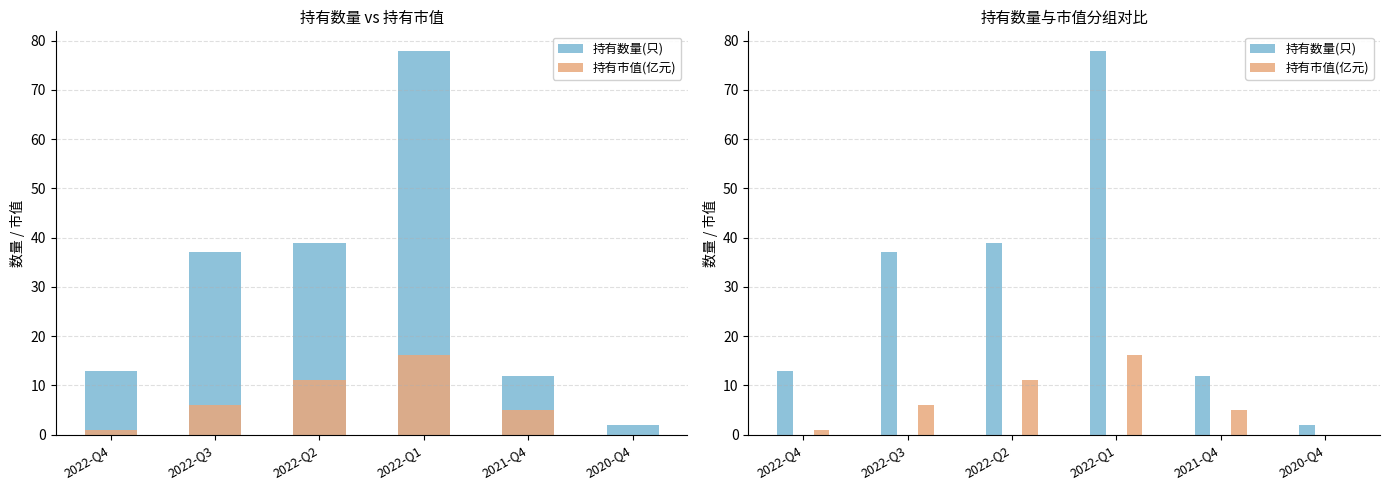

What position from the left is 2020-Q4?

6